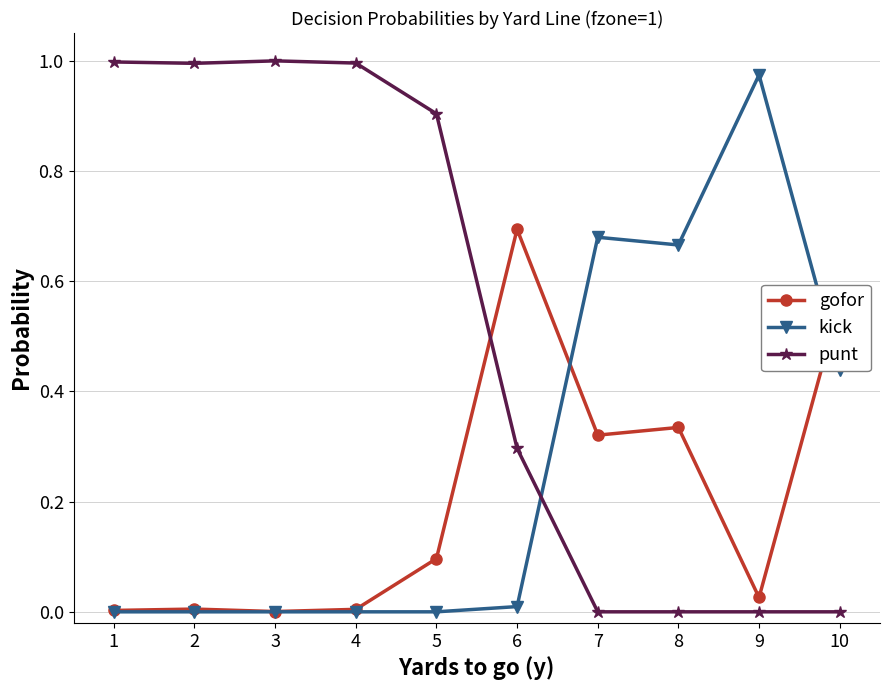

True or false: punt has a value of 0.3 at 1.

False